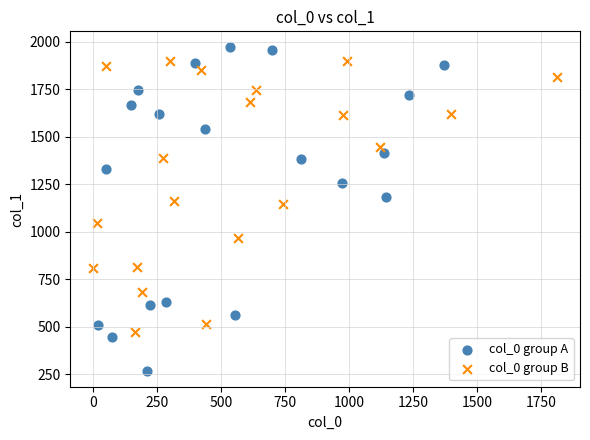

What are all the series names shown in the legend?

col_0 group A, col_0 group B